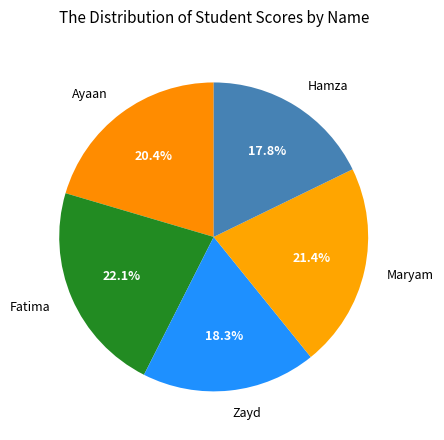

Does any single category account for the majority?

No